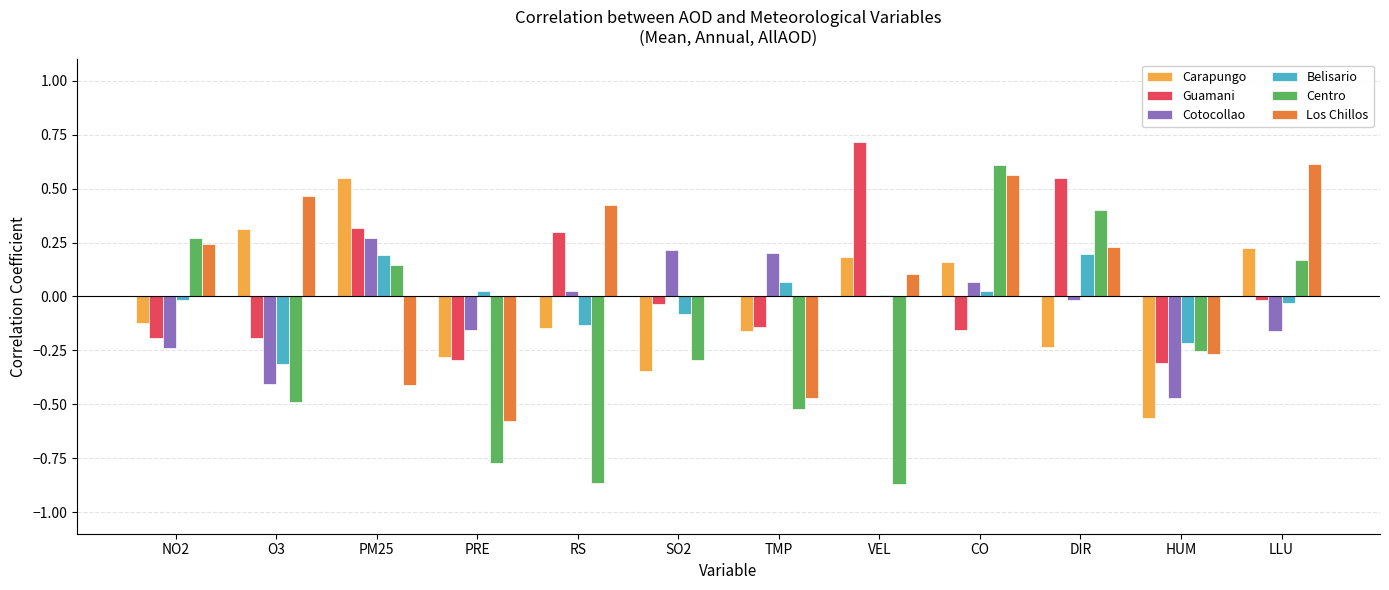

Which series has the largest total across all categories?

Los Chillos